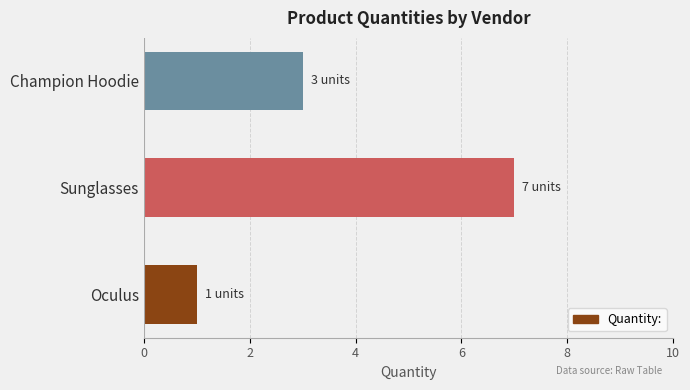

What is the difference between the maximum and second lowest values?

4